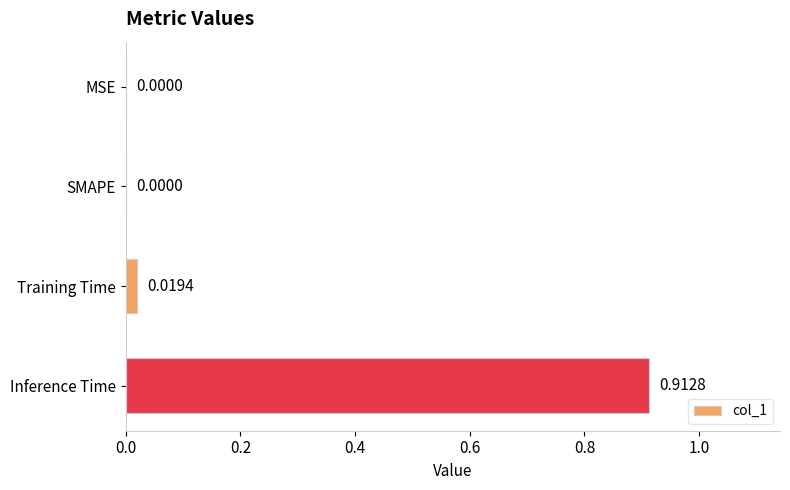

How many values are above zero?

2